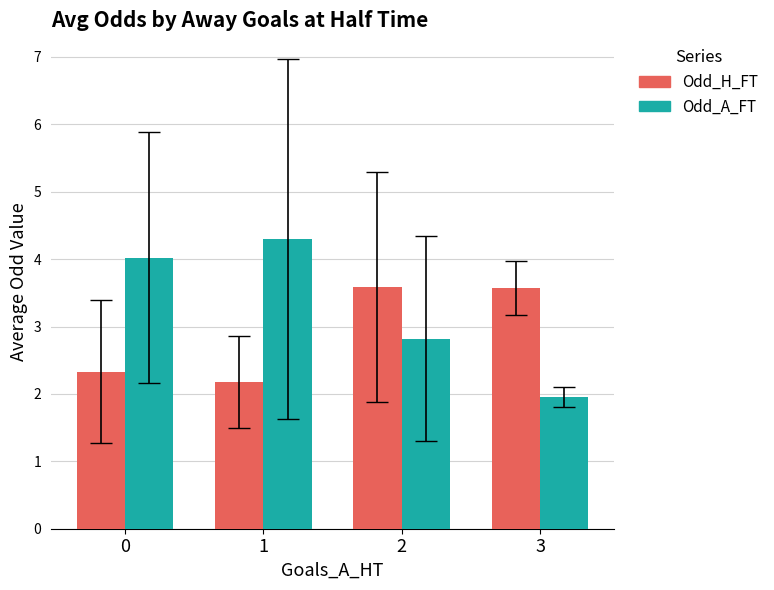

Are the bars horizontal?

No